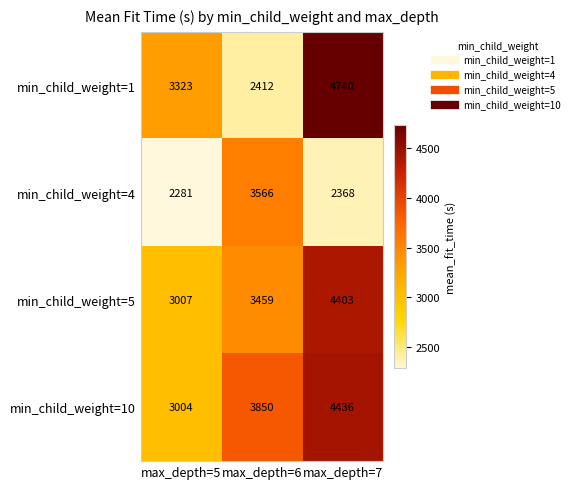

What is the spread (max minus min) of values at max_depth=6?

1438